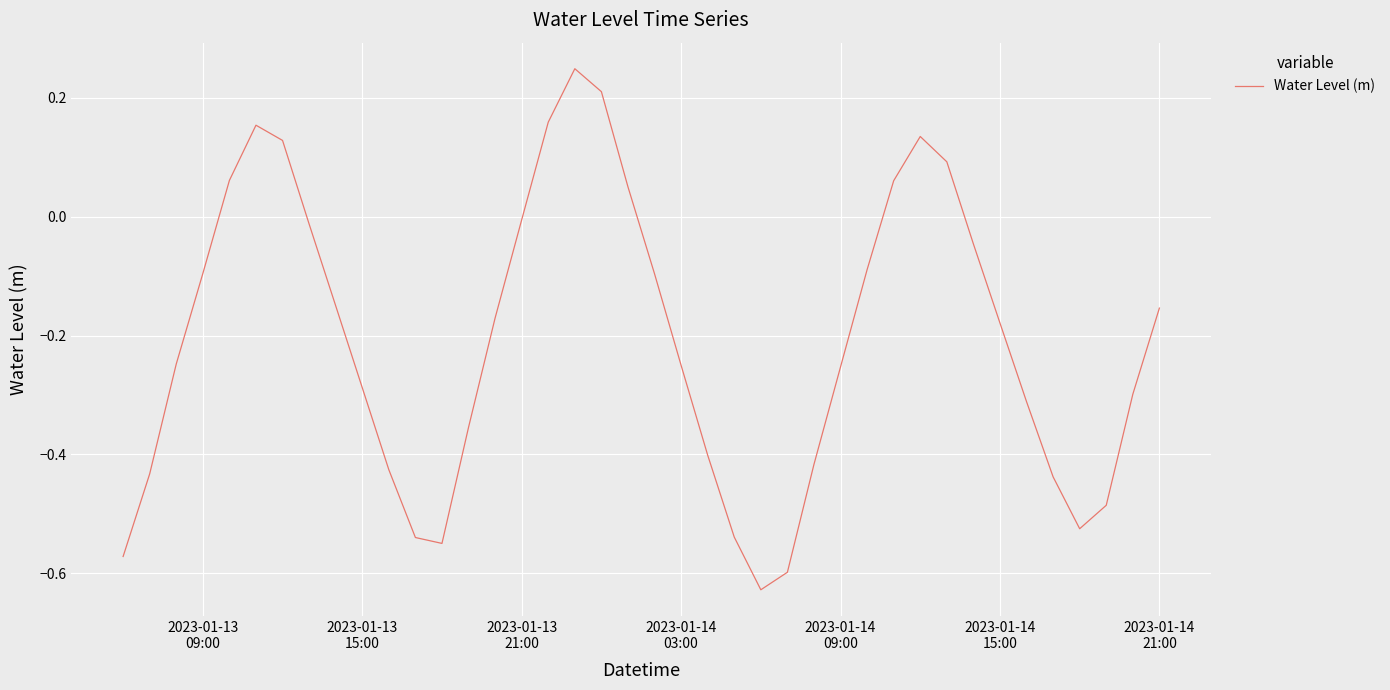

Is this an area chart (filled region under the line)?

No